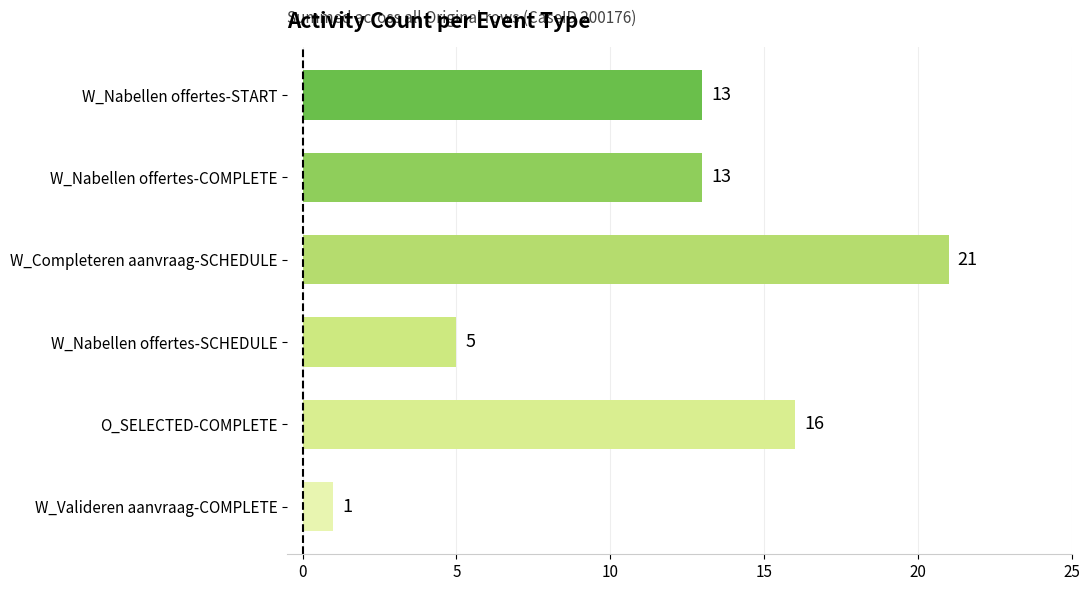

What is the label of the 6th bar from the top?

W_Valideren aanvraag-COMPLETE